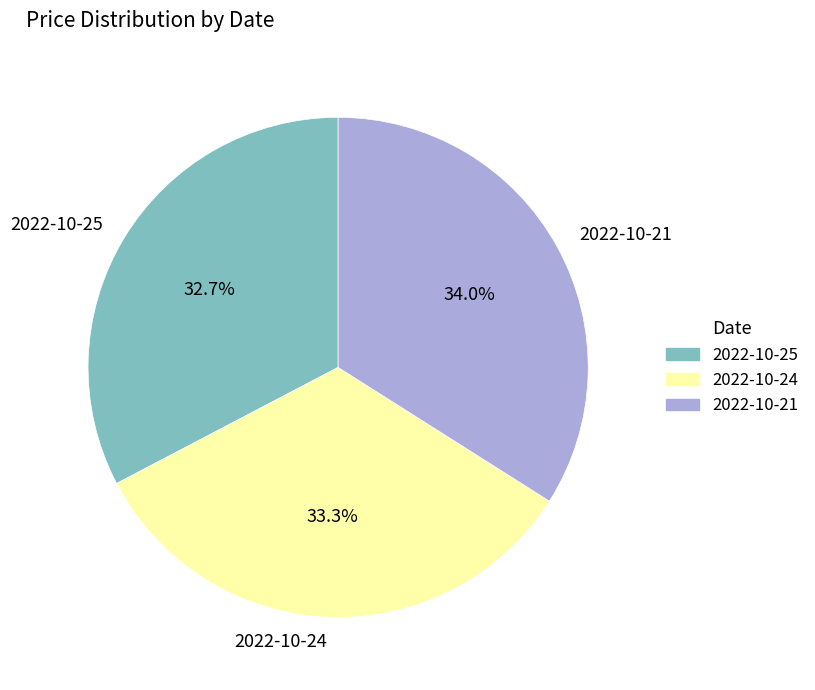

Is there any slice that represents more than half of the pie?

No